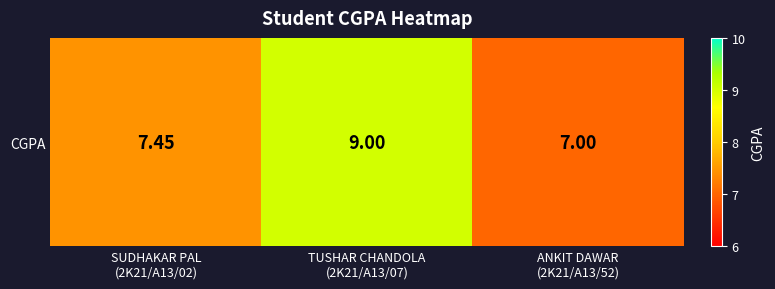

At which category does the chart reach its peak across all series?

TUSHAR CHANDOLA
(2K21/A13/07)